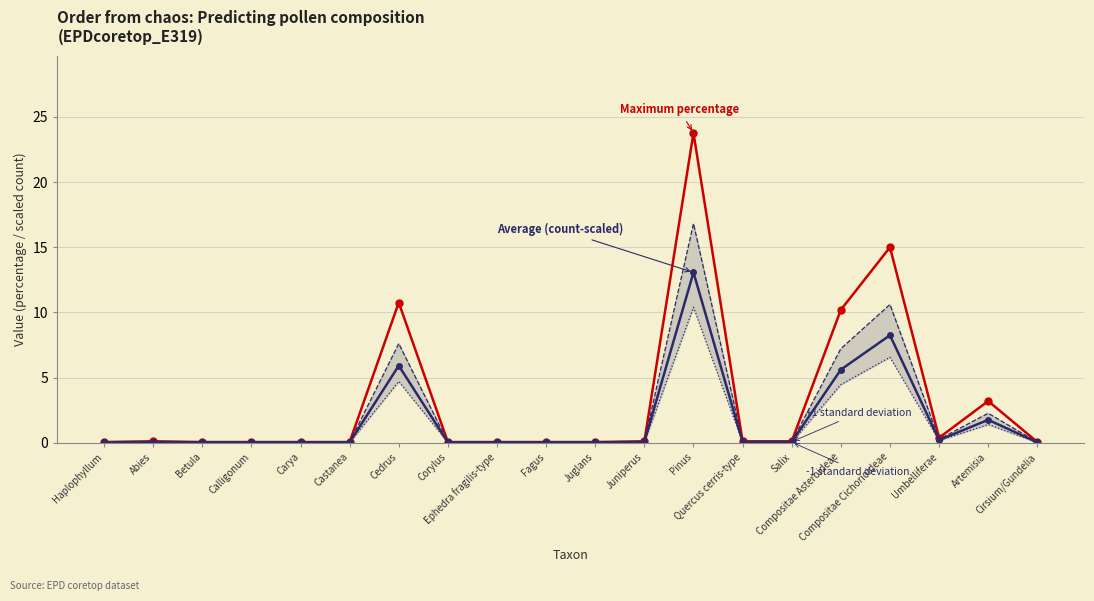

Reading left to right, list all the values displayed in this chart.

Maximum percentage: Haplophyllum=0.1	Abies=0.1	Betula=0.1	Calligonum=0.1	Carya=0.1	Castanea=0.1	Cedrus=10.8	Corylus=0.1	Ephedra fragilis-type=0.1	Fagus=0.1	Juglans=0.1	Juniperus=0.1	Pinus=23.8	Quercus cerris-type=0.1	Salix=0.1	Compositae Asteroideae=10.2	Compositae Cichorioideae=15.0	Umbelliferae=0.4	Artemisia=3.2	Cirsium/Gundelia=0.1
Average (count-scaled): Haplophyllum=0.0	Abies=0.1	Betula=0.0	Calligonum=0.0	Carya=0.0	Castanea=0.0	Cedrus=5.9	Corylus=0.0	Ephedra fragilis-type=0.0	Fagus=0.0	Juglans=0.0	Juniperus=0.1	Pinus=13.1	Quercus cerris-type=0.1	Salix=0.1	Compositae Asteroideae=5.6	Compositae Cichorioideae=8.2	Umbelliferae=0.2	Artemisia=1.8	Cirsium/Gundelia=0.0
+1 standard deviation: Haplophyllum=0.0	Abies=0.1	Betula=0.0	Calligonum=0.0	Carya=0.0	Castanea=0.0	Cedrus=7.6	Corylus=0.0	Ephedra fragilis-type=0.0	Fagus=0.0	Juglans=0.0	Juniperus=0.1	Pinus=16.8	Quercus cerris-type=0.1	Salix=0.1	Compositae Asteroideae=7.2	Compositae Cichorioideae=10.6	Umbelliferae=0.3	Artemisia=2.3	Cirsium/Gundelia=0.0
-1 standard deviation: Haplophyllum=0.0	Abies=0.0	Betula=0.0	Calligonum=0.0	Carya=0.0	Castanea=0.0	Cedrus=4.7	Corylus=0.0	Ephedra fragilis-type=0.0	Fagus=0.0	Juglans=0.0	Juniperus=0.0	Pinus=10.4	Quercus cerris-type=0.0	Salix=0.0	Compositae Asteroideae=4.5	Compositae Cichorioideae=6.6	Umbelliferae=0.2	Artemisia=1.4	Cirsium/Gundelia=0.0